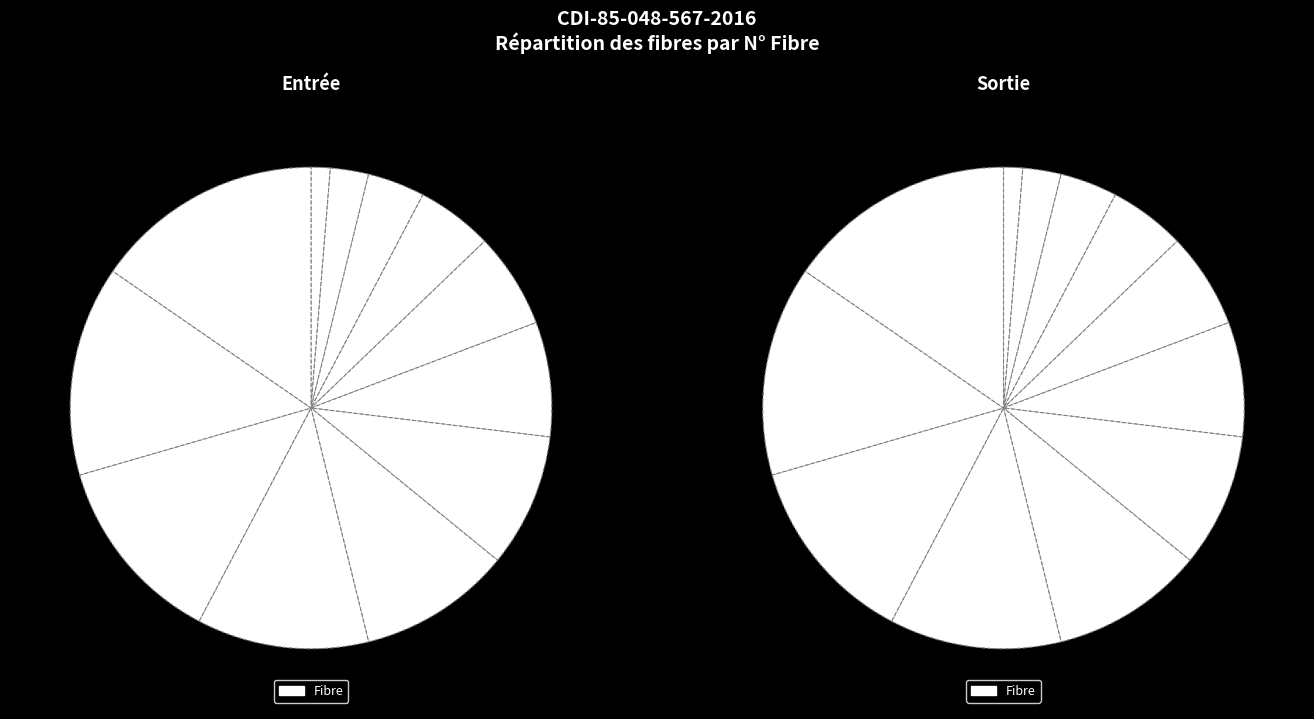

What percentage is the 3 slice, to the nearest percent?

4%